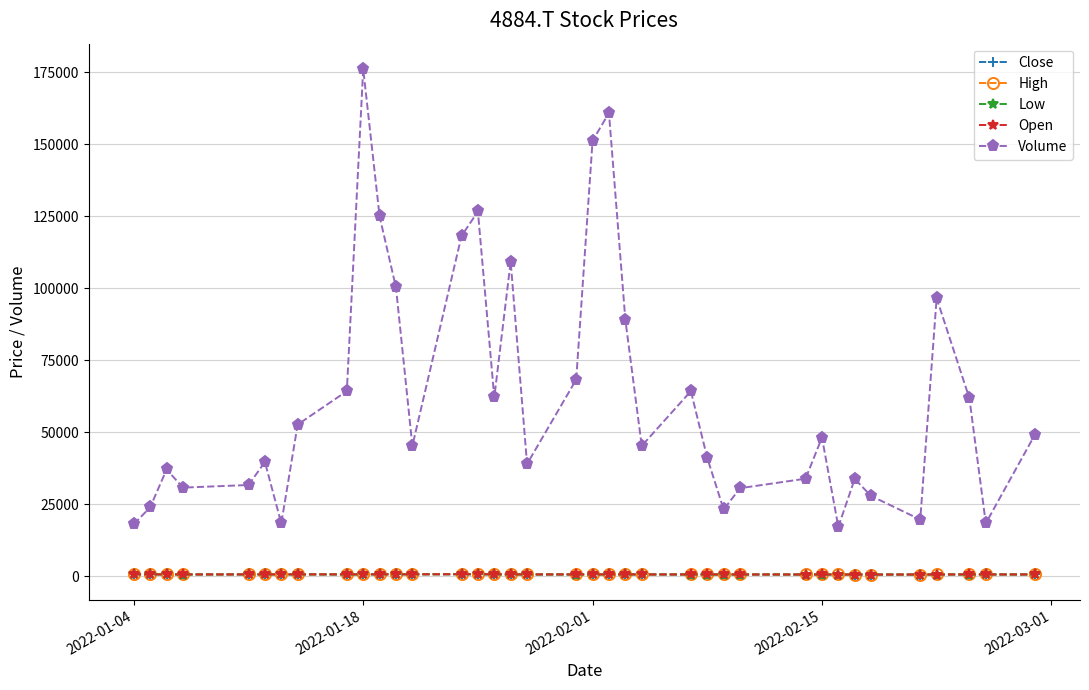

How many distinct data groups are displayed?

5